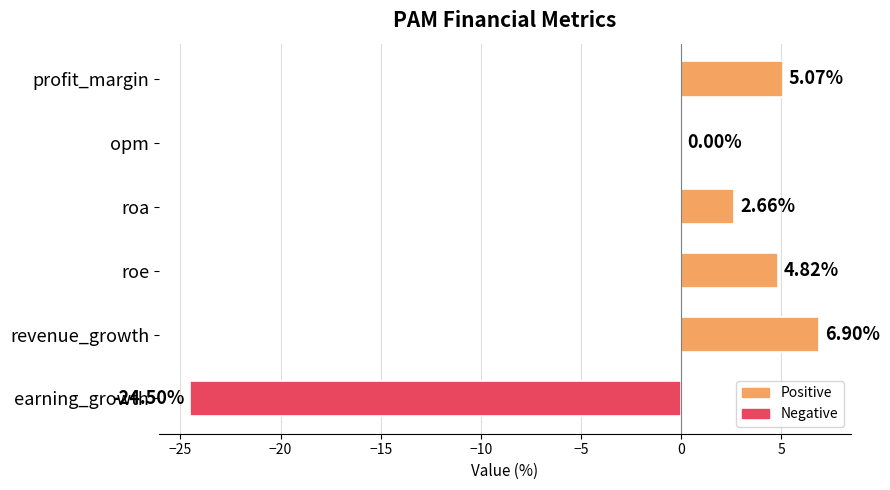

At which label is the value closest to -8?

opm